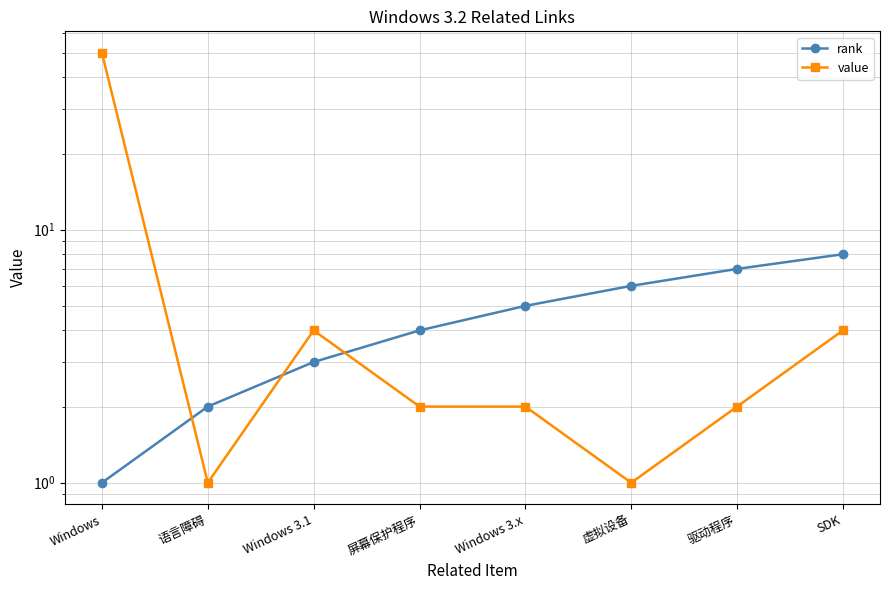

What is the minimum value shown in the chart?

1